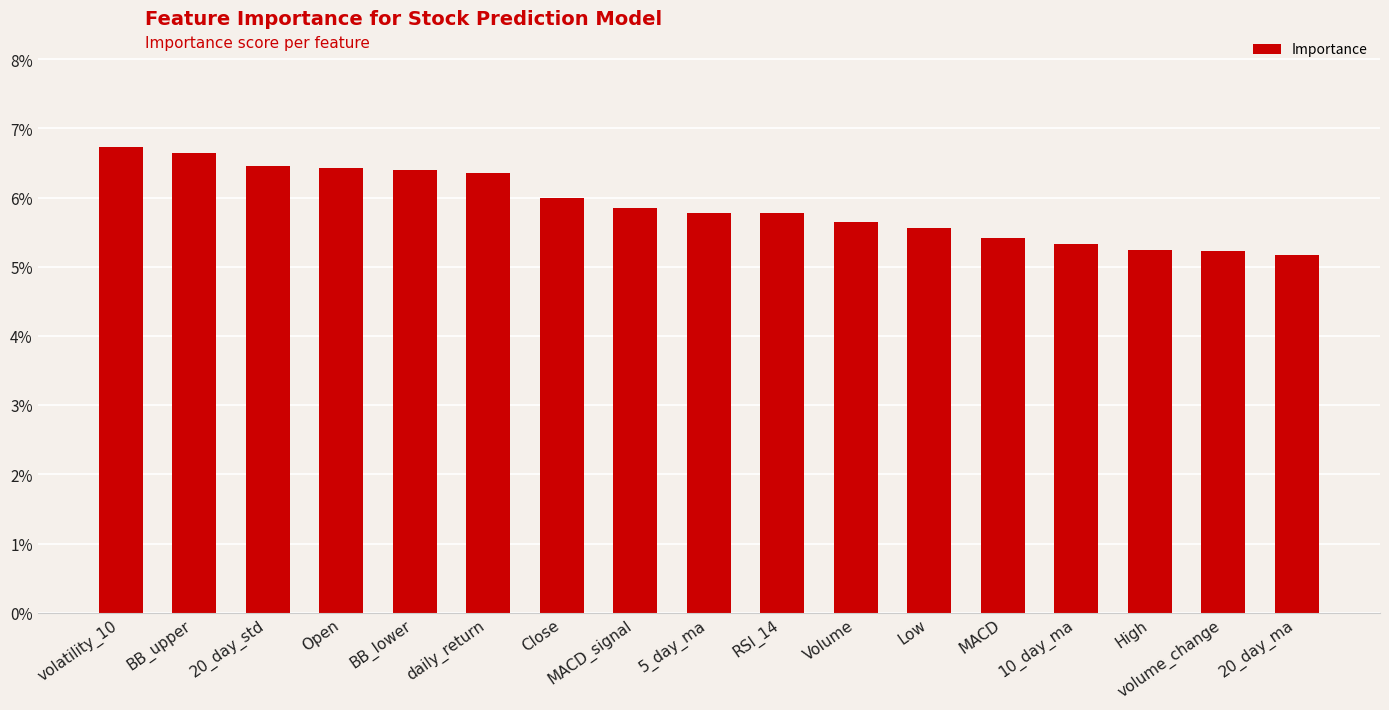

What is the average value?

0.1